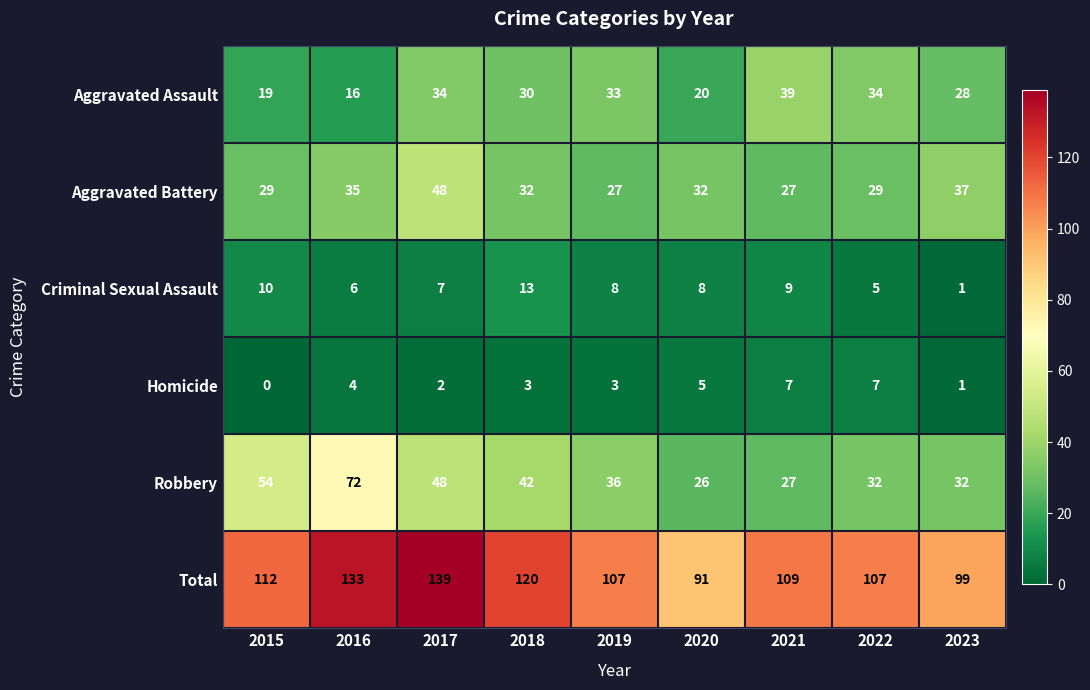

Which series has the widest spread of values?

Total